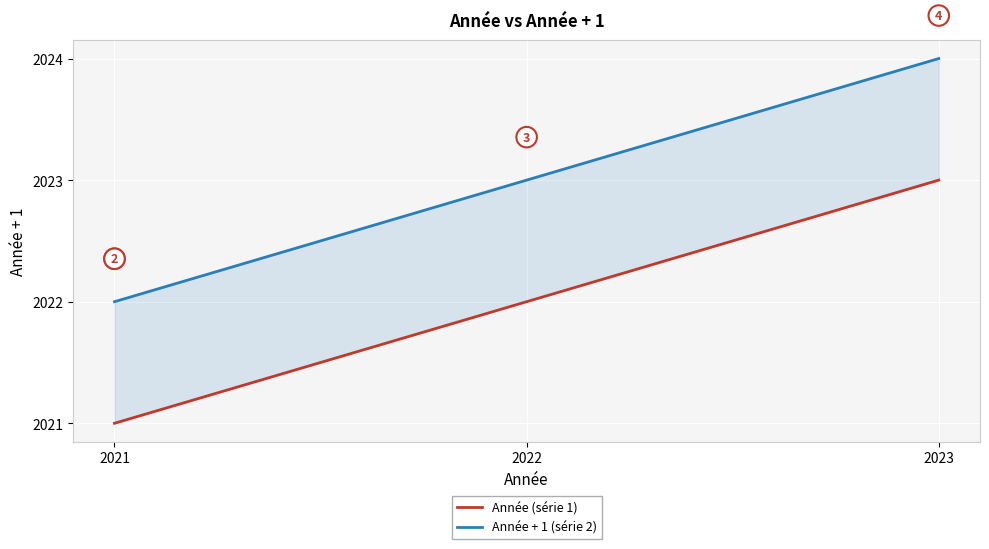

What is the highest value of the Année (série 1) series?

2023